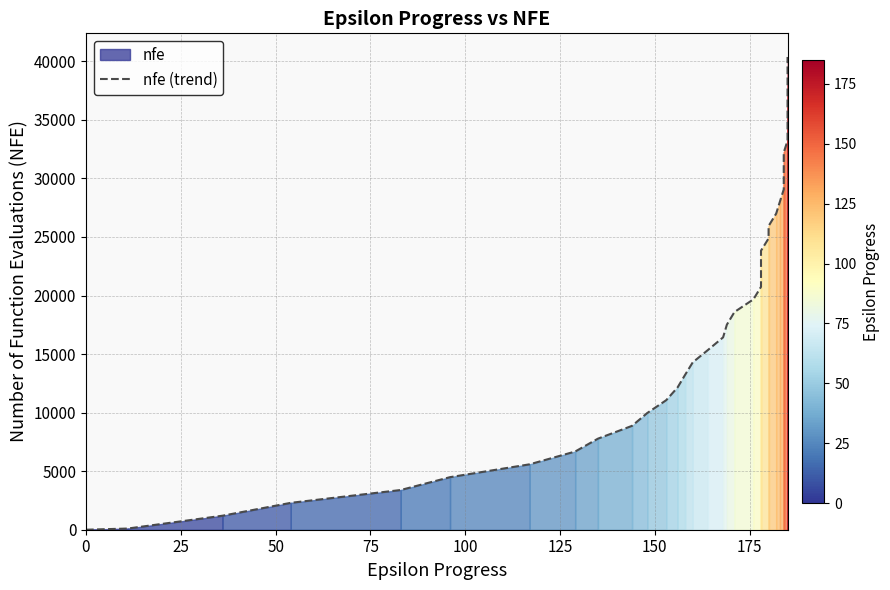

The value at 75 is 1205. True or false?

False